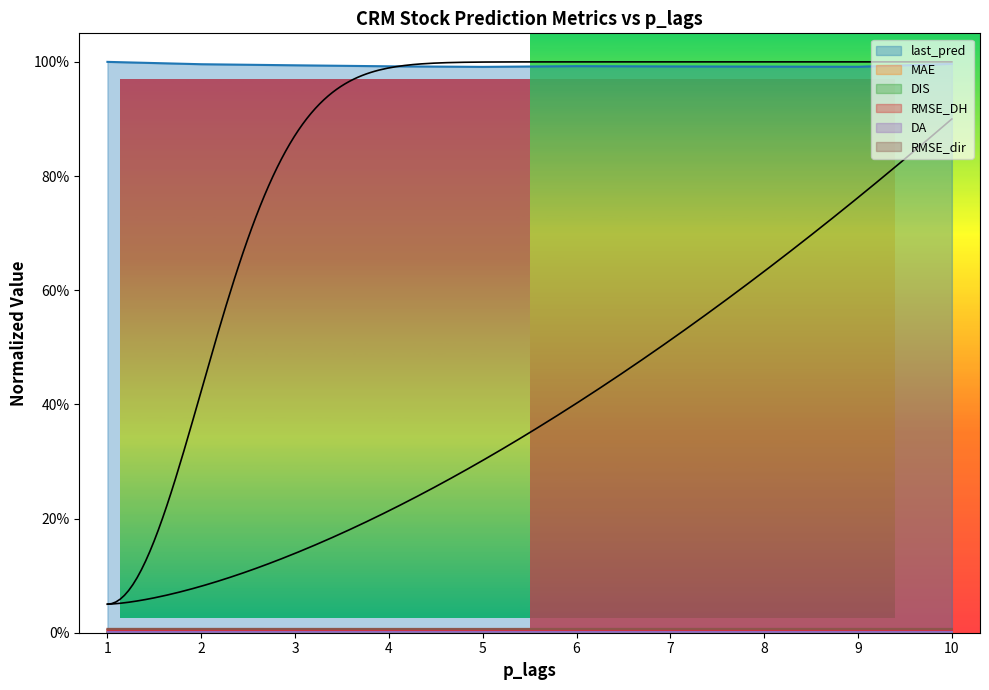

At which label is DIS closest to 0?

1